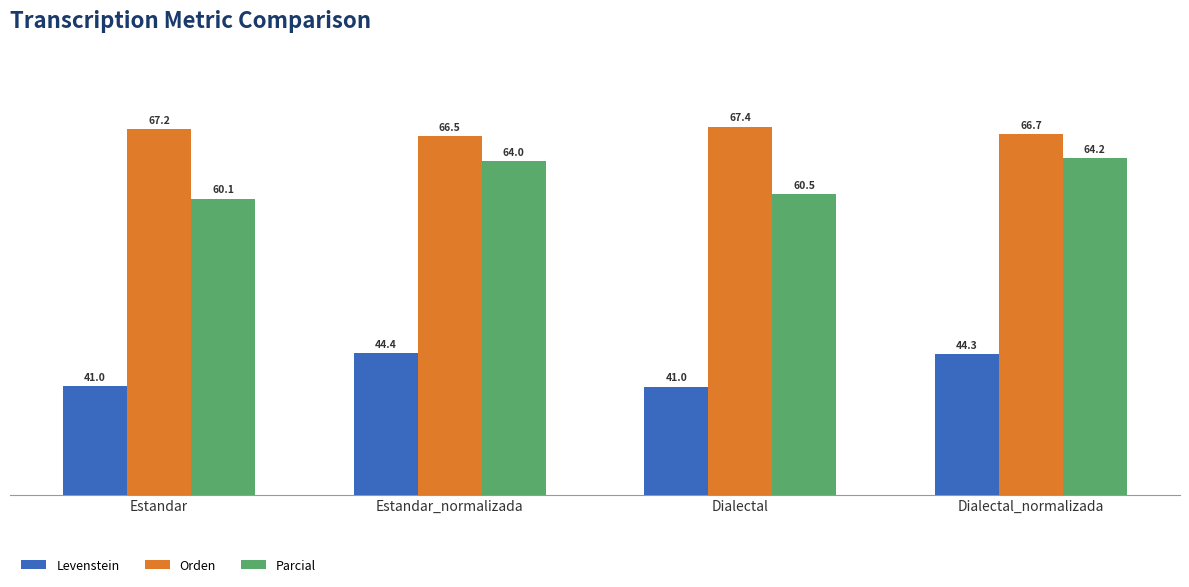

Reading right to left, list all the values displayed in this chart.

Levenstein: Dialectal_normalizada=44.3	Dialectal=41.0	Estandar_normalizada=44.4	Estandar=41.0
Orden: Dialectal_normalizada=66.7	Dialectal=67.4	Estandar_normalizada=66.5	Estandar=67.2
Parcial: Dialectal_normalizada=64.2	Dialectal=60.5	Estandar_normalizada=64.0	Estandar=60.1